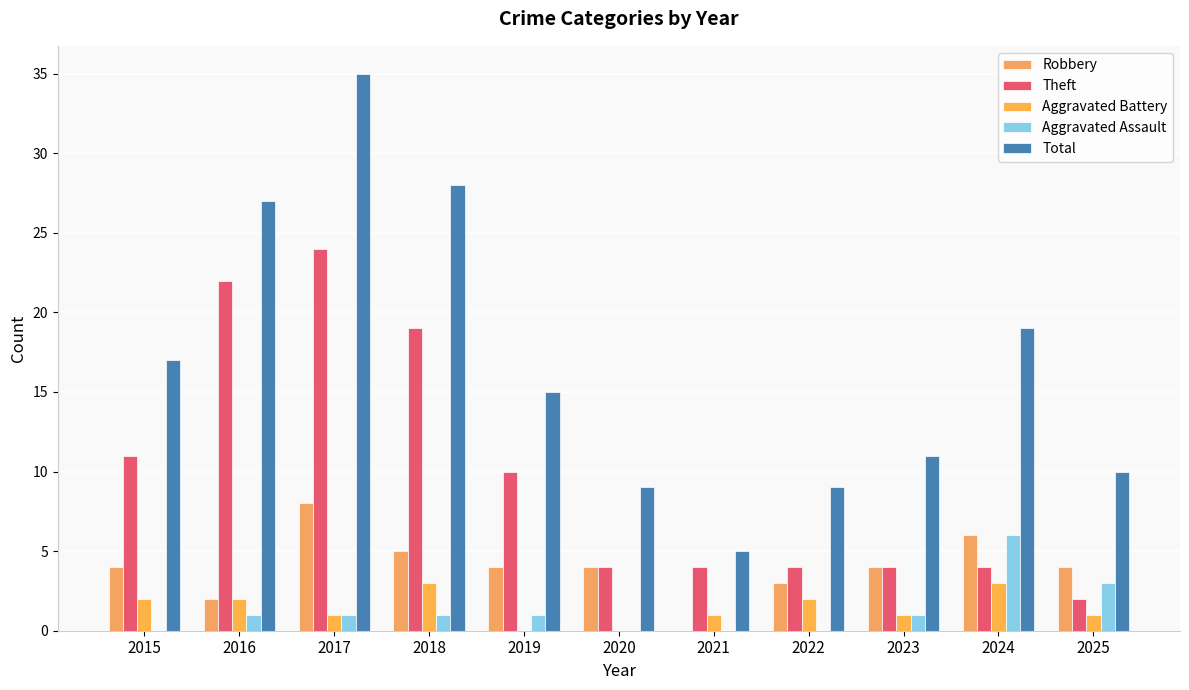

Reading left to right, what are all the values shown in this chart?

Robbery: 2015=4	2016=2	2017=8	2018=5	2019=4	2020=4	2021=0	2022=3	2023=4	2024=6	2025=4
Theft: 2015=11	2016=22	2017=24	2018=19	2019=10	2020=4	2021=4	2022=4	2023=4	2024=4	2025=2
Aggravated Battery: 2015=2	2016=2	2017=1	2018=3	2019=0	2020=0	2021=1	2022=2	2023=1	2024=3	2025=1
Aggravated Assault: 2015=0	2016=1	2017=1	2018=1	2019=1	2020=0	2021=0	2022=0	2023=1	2024=6	2025=3
Total: 2015=17	2016=27	2017=35	2018=28	2019=15	2020=9	2021=5	2022=9	2023=11	2024=19	2025=10